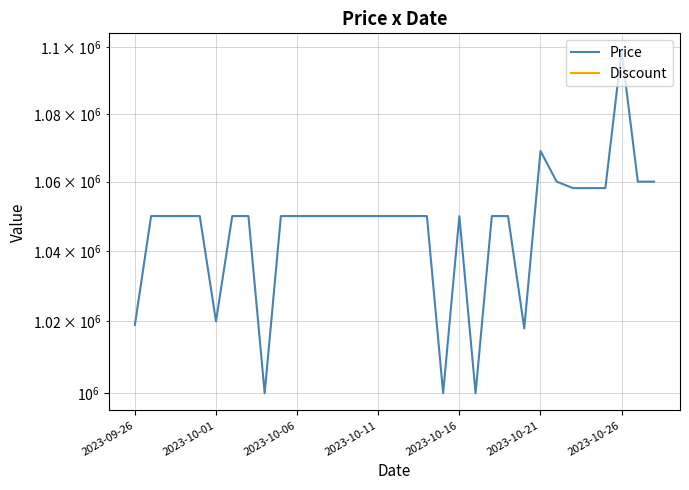

What is the difference between the highest and lowest values at 32?

1060000